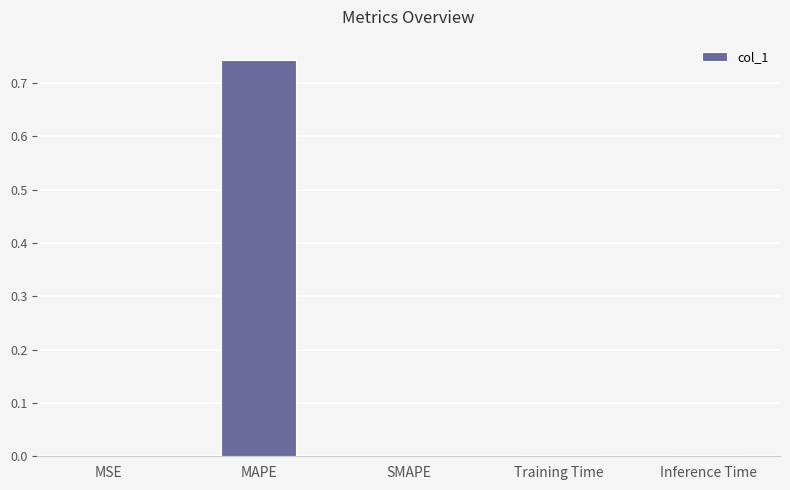

What is the change in value from MAPE to SMAPE?

-0.7